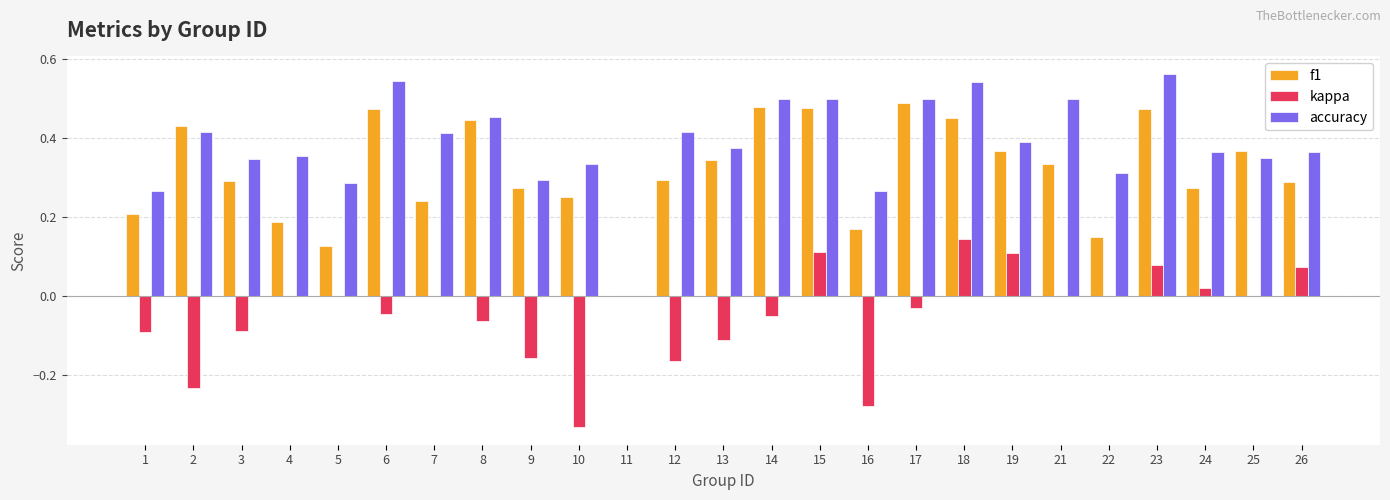

What is the sum of all accuracy values?

9.7